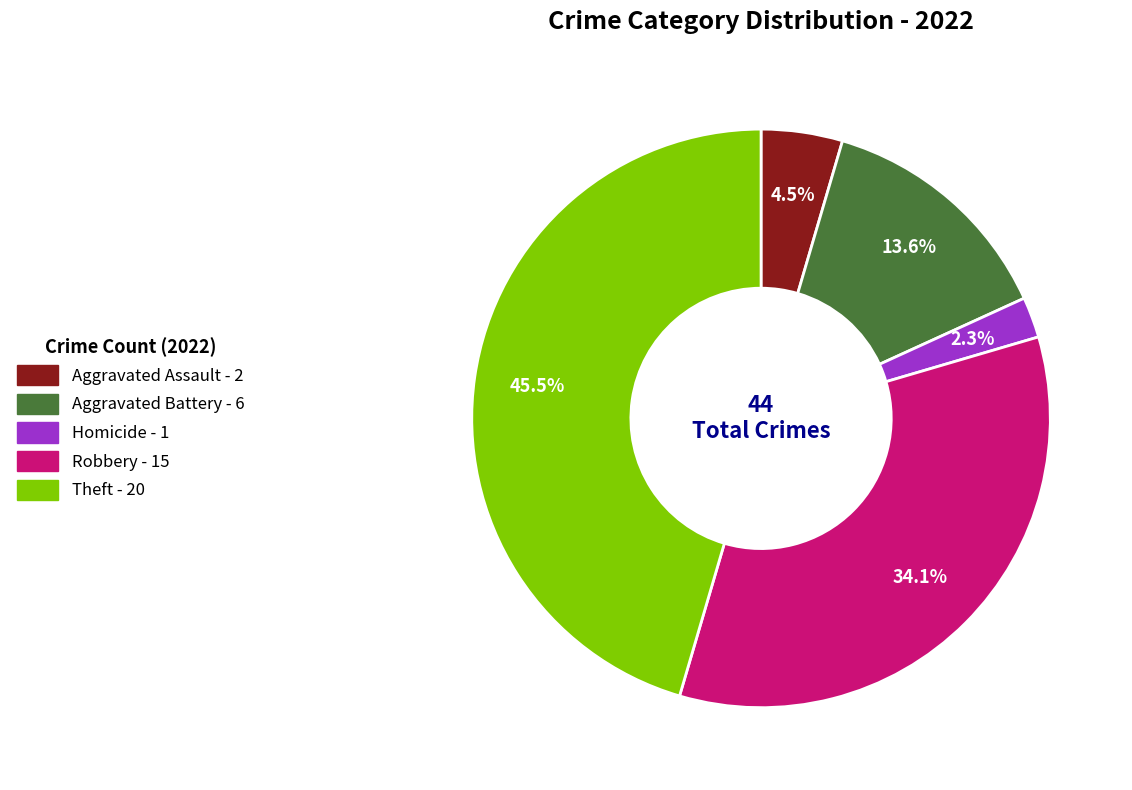

To the nearest percent, what is the average slice percentage?

20%